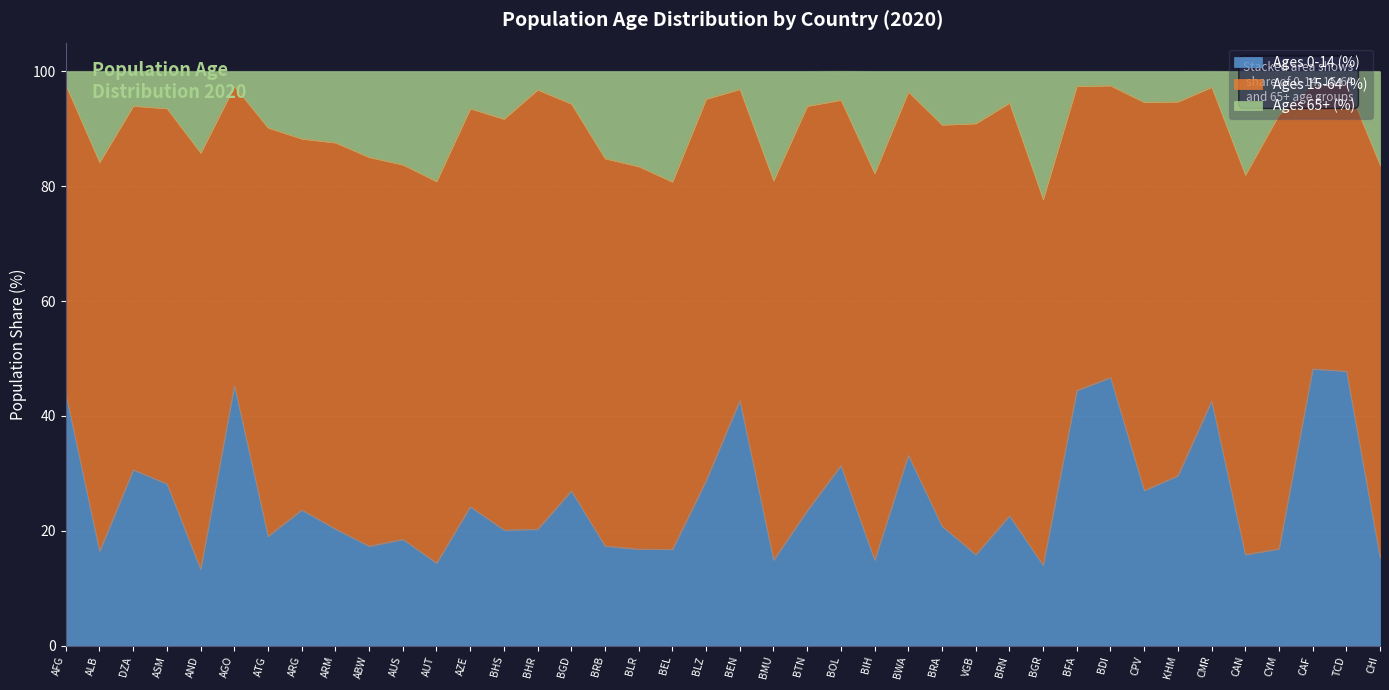

At which category is the sum across all series the highest?

TCD